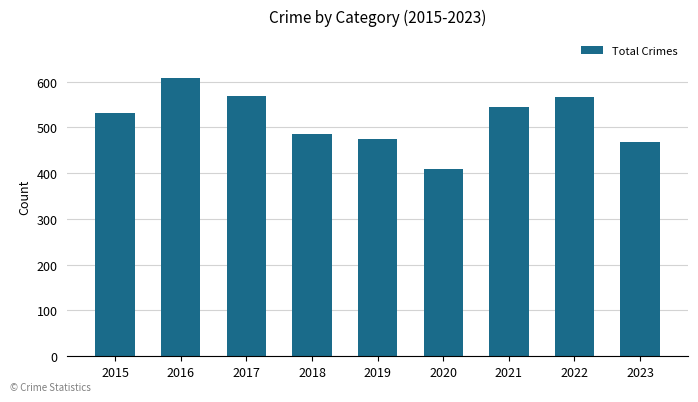

Between 2023 and 2015, which is larger?

2015